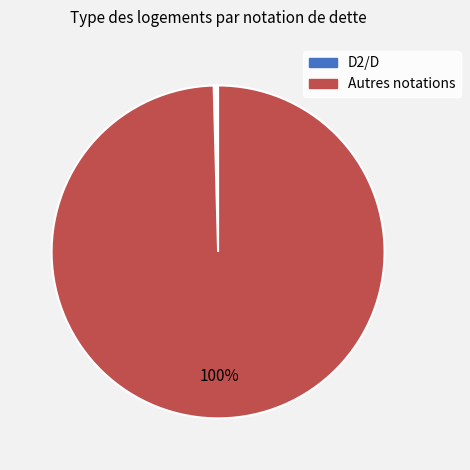

How many segments does this pie chart have?

7